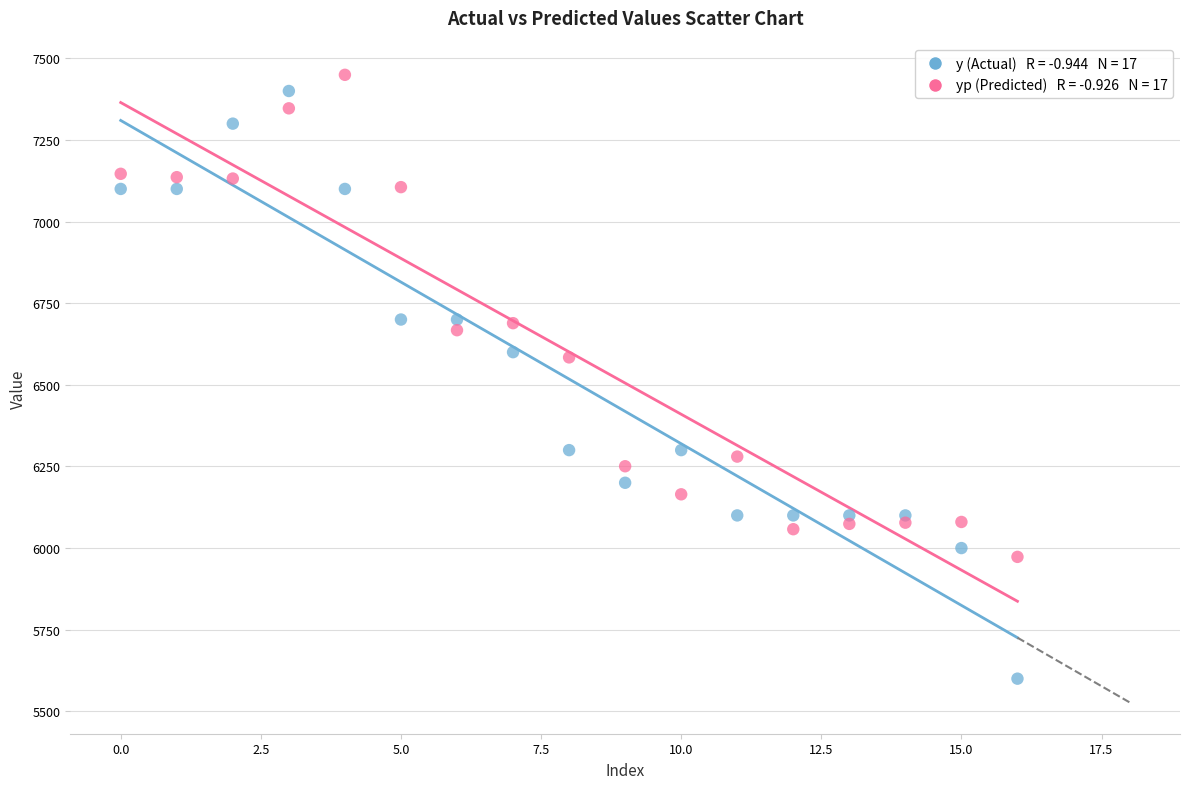

Across all data points, what is the range of Y values (max minus min)?

1849.5